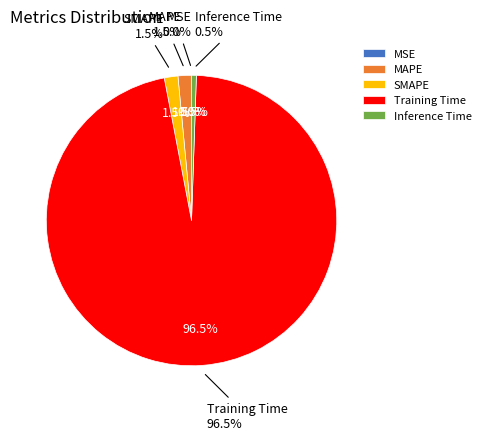

To the nearest percent, what is the difference between the largest and smallest slice percentages?

96%